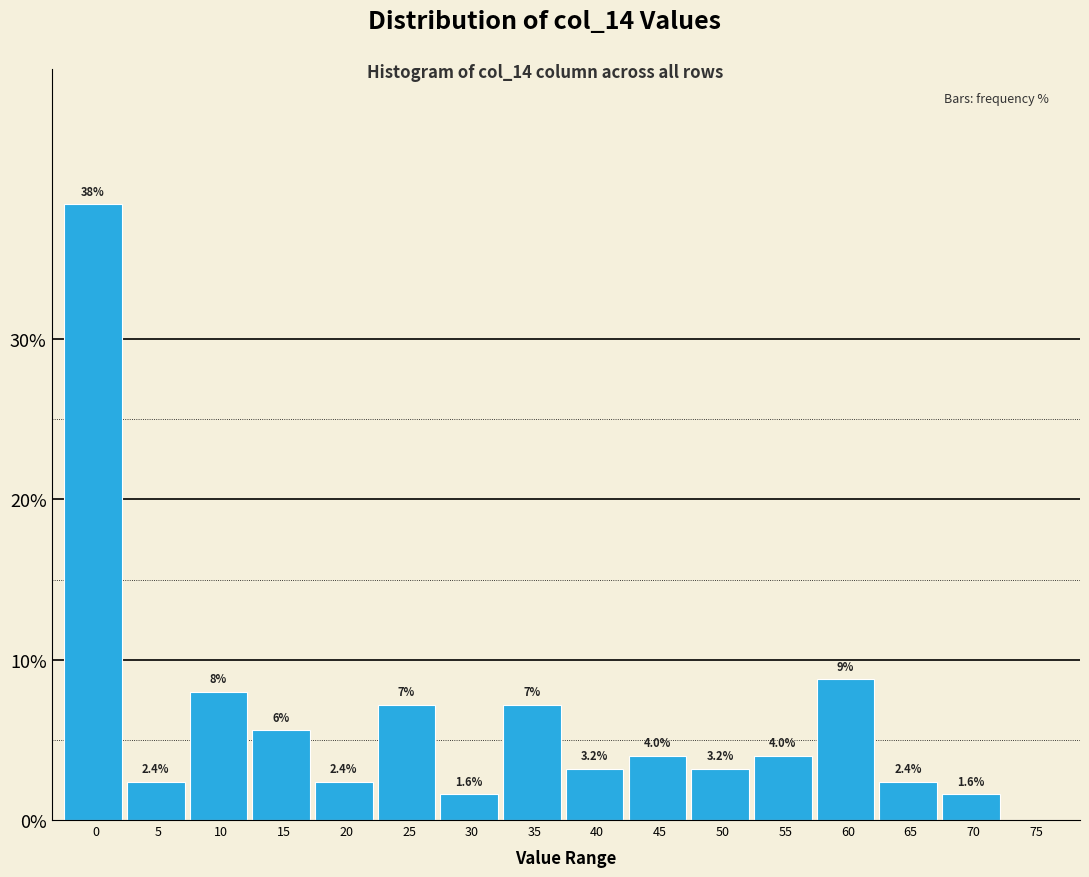

Reading right to left, what are all the values shown in this chart?

75=0.0	70=1.6	65=2.4	60=8.8	55=4.0	50=3.2	45=4.0	40=3.2	35=7.2	30=1.6	25=7.2	20=2.4	15=5.6	10=8.0	5=2.4	0=38.4